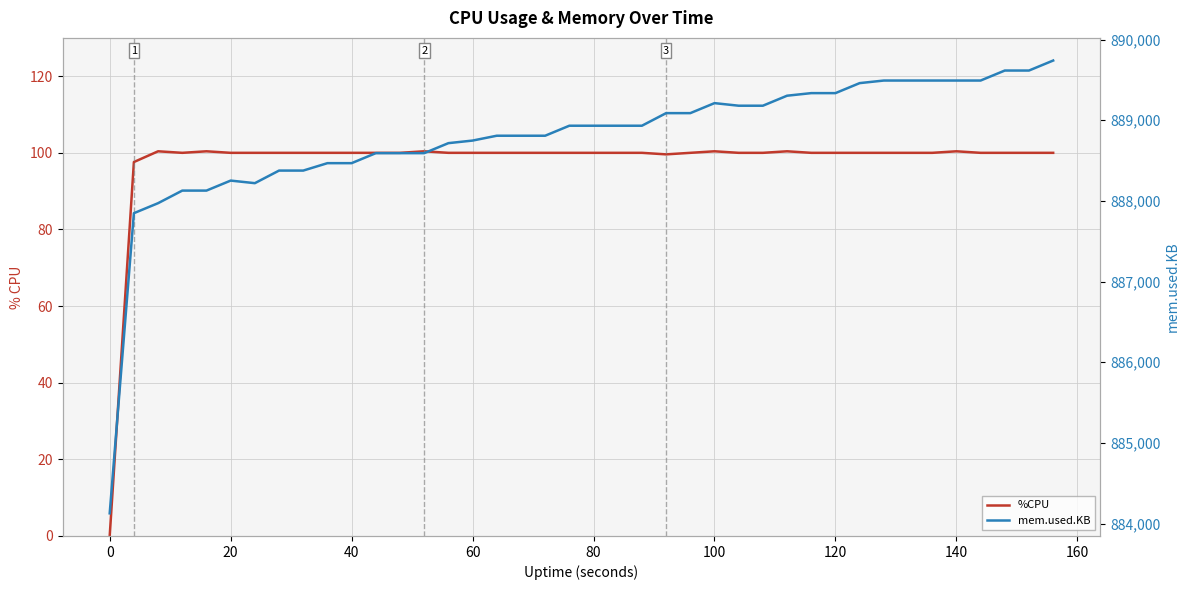

True or false: mem.used.KB and %CPU cross at least once.

False